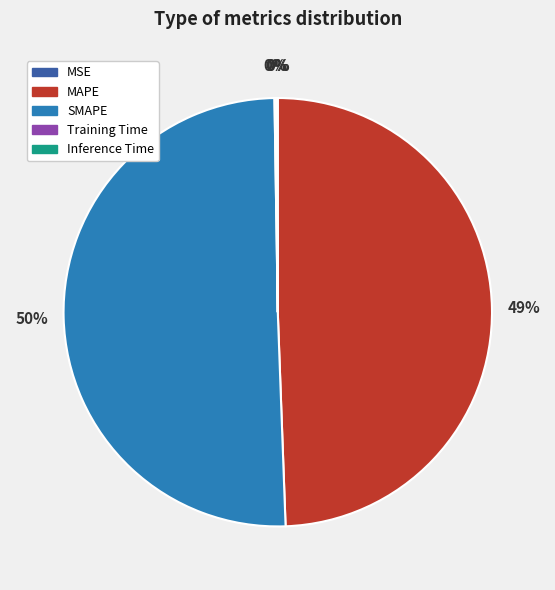

Approximately how many times larger is the value at MAPE compared to SMAPE?

1.0